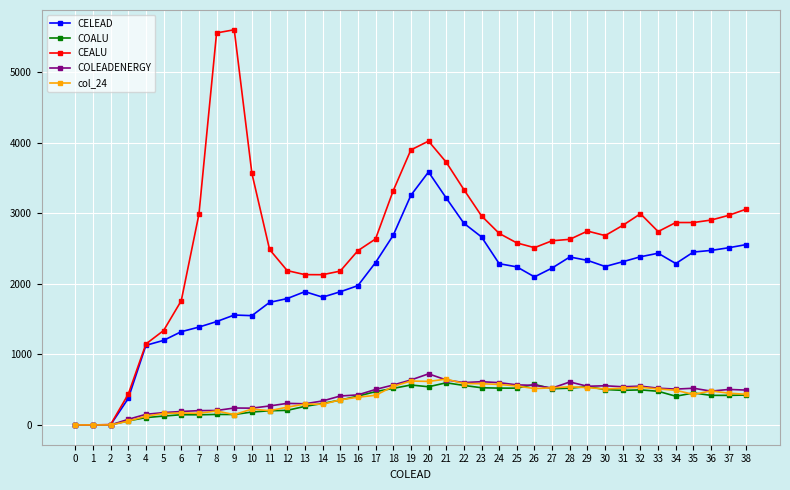

The value of CEALU at 14 is 2128. True or false?

True